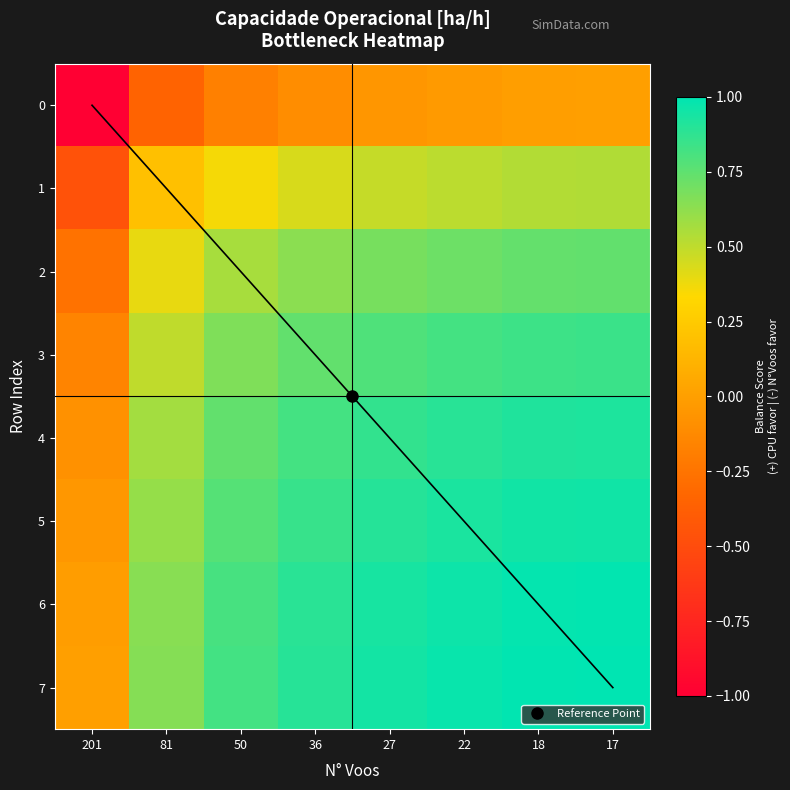

How many series are shown in this chart?

8